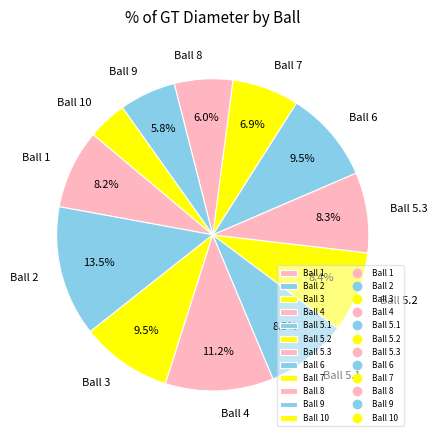

Which category has the biggest portion of the pie?

Ball 2